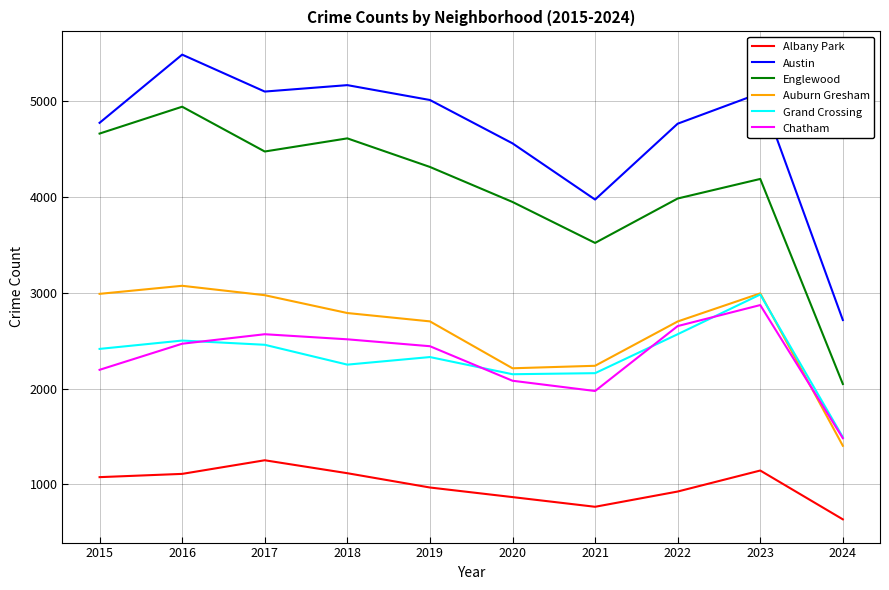

How many interior local peaks does the Austin series have?

3